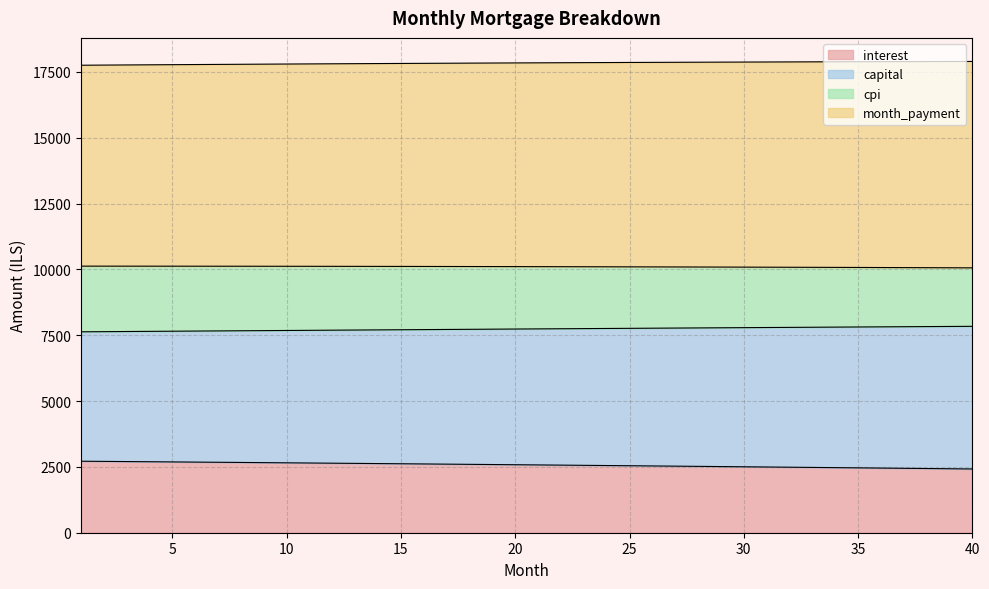

How many lines are shown in the chart?

4